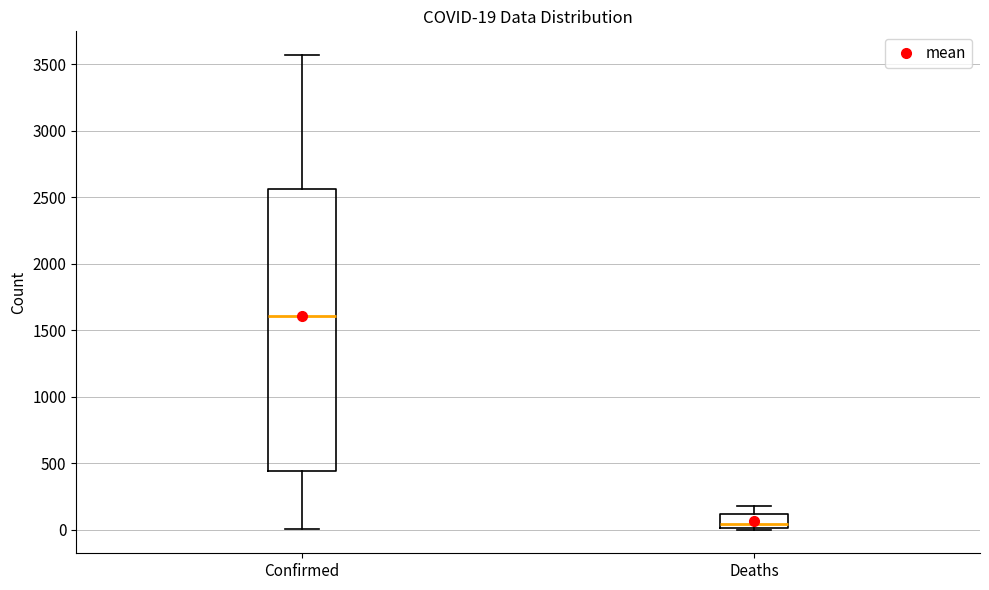

Comparing the boxes themselves (not the whiskers), which one is the tallest?

Confirmed